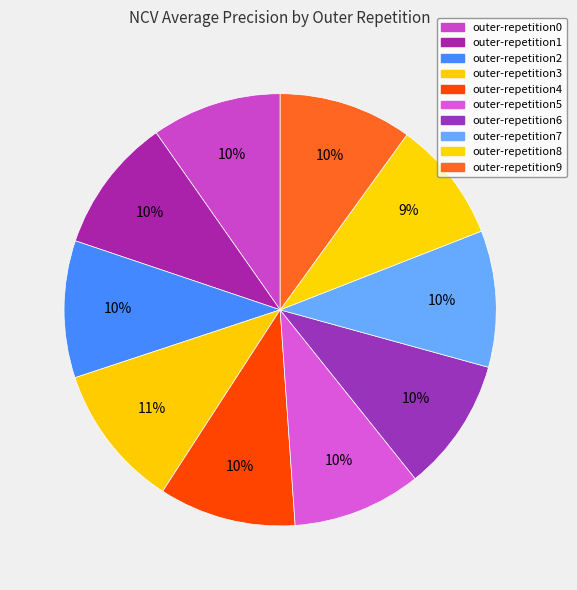

Which category has the biggest portion of the pie?

outer-repetition3